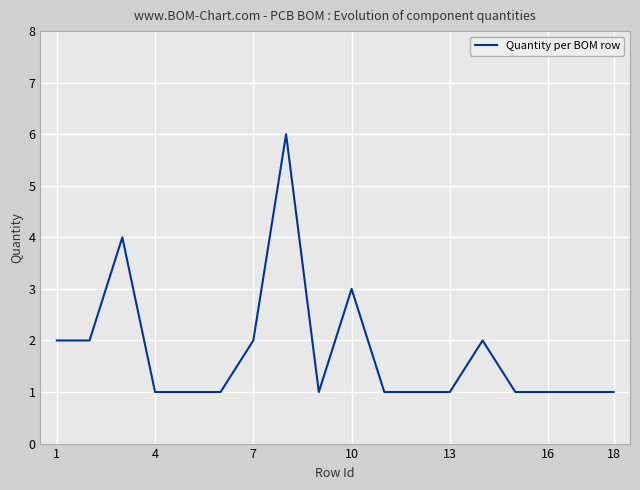

What is the difference between the maximum and minimum values?

5